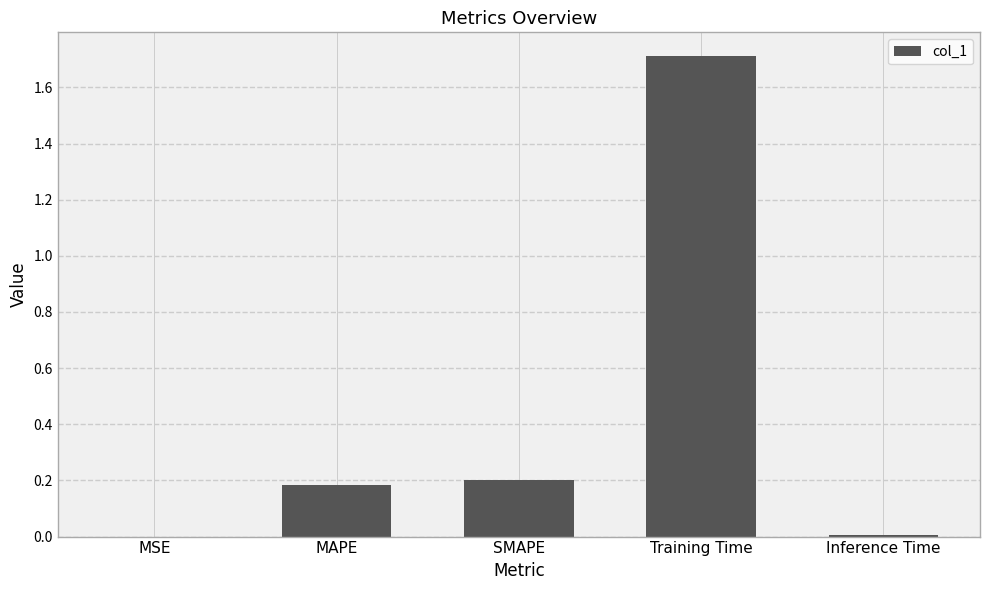

What is the greatest value displayed?

1.7